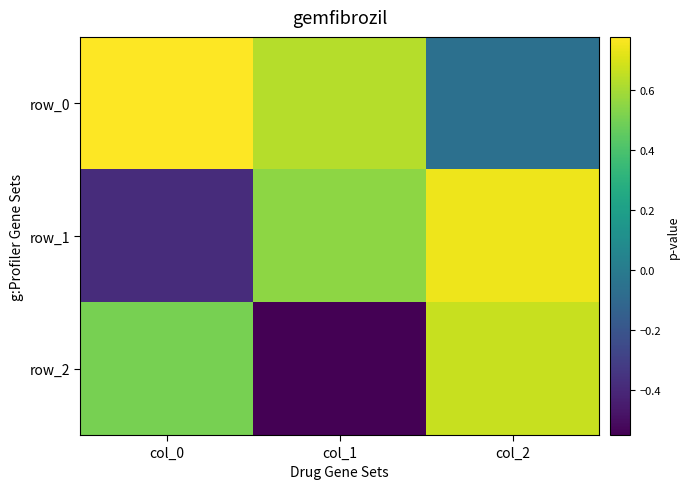

Which series has the widest spread of values?

row_2